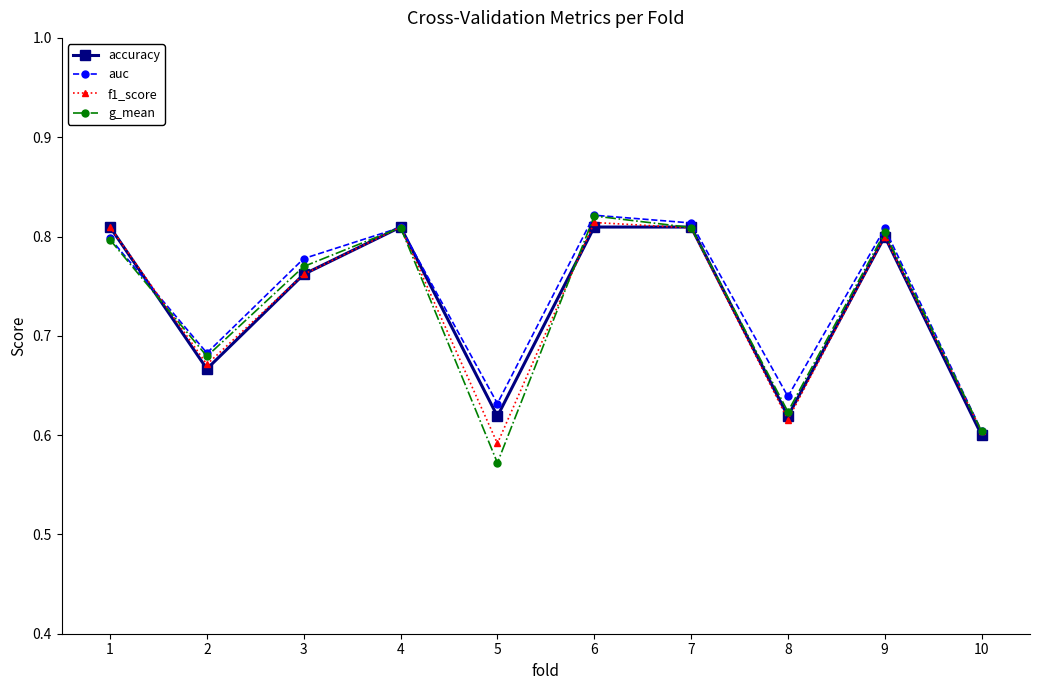

Which label corresponds to the largest value in the chart?

6